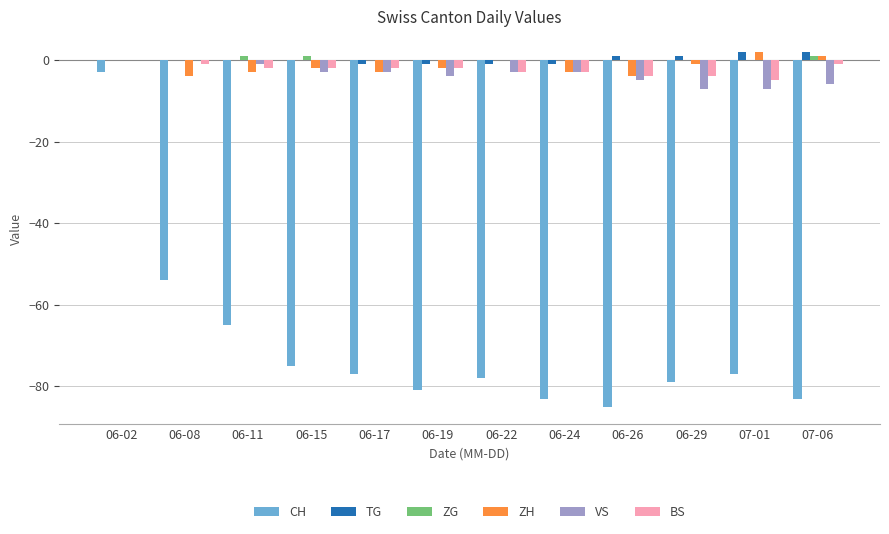

True or false: VS has a value of -4 at 06-19.

True